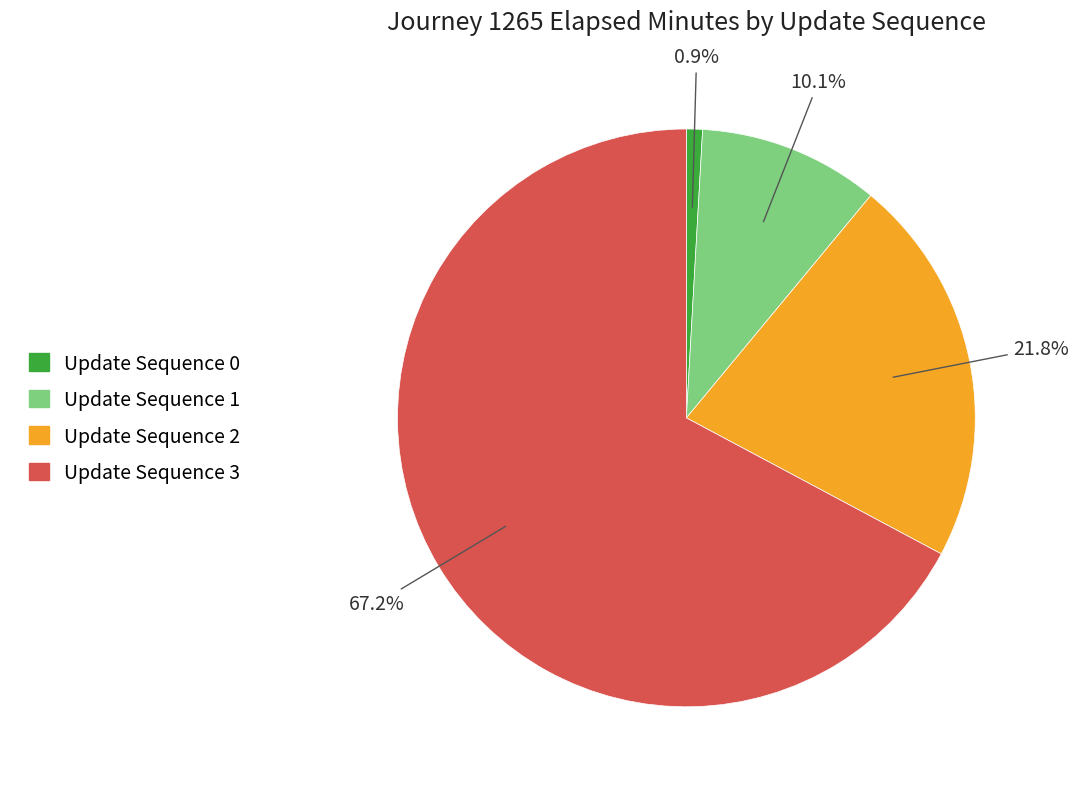

Is there a majority slice in this chart?

Yes